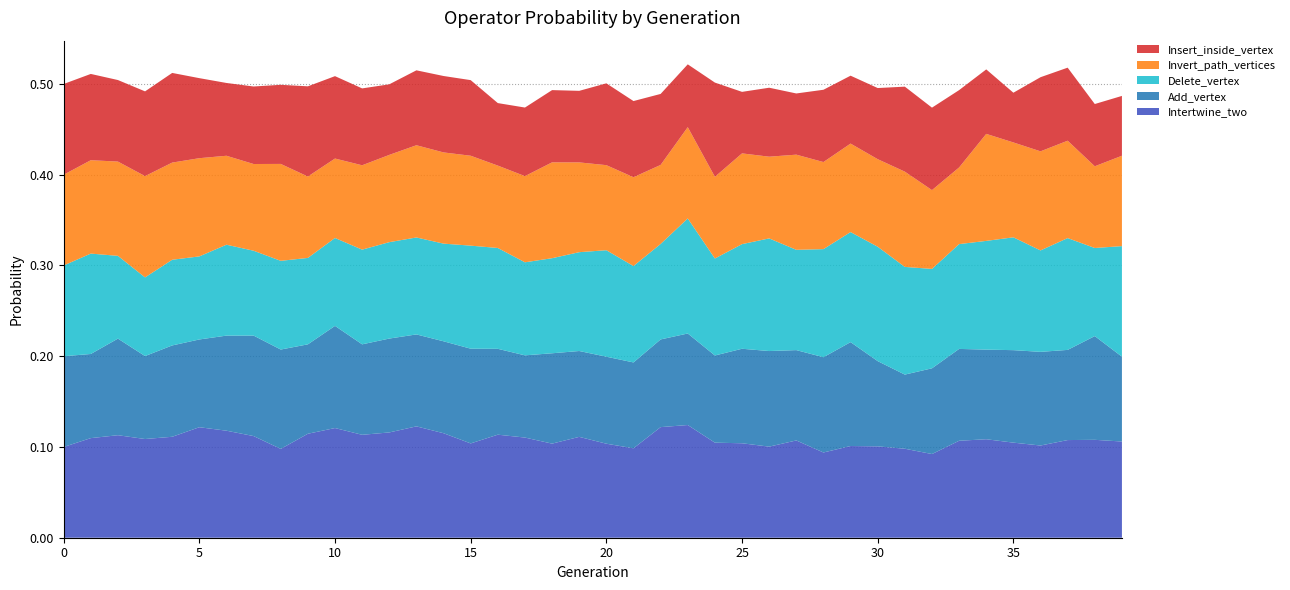

Reading right to left, transcribe all the data shown in this chart.

Intertwine_two: 39=0.1	38=0.1	37=0.1	36=0.1	35=0.1	34=0.1	33=0.1	32=0.1	31=0.1	30=0.1	29=0.1	28=0.1	27=0.1	26=0.1	25=0.1	24=0.1	23=0.1	22=0.1	21=0.1	20=0.1	19=0.1	18=0.1	17=0.1	16=0.1	15=0.1	14=0.1	13=0.1	12=0.1	11=0.1	10=0.1	9=0.1	8=0.1	7=0.1	6=0.1	5=0.1	4=0.1	3=0.1	2=0.1	1=0.1	0=0.1
Add_vertex: 39=0.1	38=0.1	37=0.1	36=0.1	35=0.1	34=0.1	33=0.1	32=0.1	31=0.1	30=0.1	29=0.1	28=0.1	27=0.1	26=0.1	25=0.1	24=0.1	23=0.1	22=0.1	21=0.1	20=0.1	19=0.1	18=0.1	17=0.1	16=0.1	15=0.1	14=0.1	13=0.1	12=0.1	11=0.1	10=0.1	9=0.1	8=0.1	7=0.1	6=0.1	5=0.1	4=0.1	3=0.1	2=0.1	1=0.1	0=0.1
Delete_vertex: 39=0.1	38=0.1	37=0.1	36=0.1	35=0.1	34=0.1	33=0.1	32=0.1	31=0.1	30=0.1	29=0.1	28=0.1	27=0.1	26=0.1	25=0.1	24=0.1	23=0.1	22=0.1	21=0.1	20=0.1	19=0.1	18=0.1	17=0.1	16=0.1	15=0.1	14=0.1	13=0.1	12=0.1	11=0.1	10=0.1	9=0.1	8=0.1	7=0.1	6=0.1	5=0.1	4=0.1	3=0.1	2=0.1	1=0.1	0=0.1
Invert_path_vertices: 39=0.1	38=0.1	37=0.1	36=0.1	35=0.1	34=0.1	33=0.1	32=0.1	31=0.1	30=0.1	29=0.1	28=0.1	27=0.1	26=0.1	25=0.1	24=0.1	23=0.1	22=0.1	21=0.1	20=0.1	19=0.1	18=0.1	17=0.1	16=0.1	15=0.1	14=0.1	13=0.1	12=0.1	11=0.1	10=0.1	9=0.1	8=0.1	7=0.1	6=0.1	5=0.1	4=0.1	3=0.1	2=0.1	1=0.1	0=0.1
Insert_inside_vertex: 39=0.1	38=0.1	37=0.1	36=0.1	35=0.1	34=0.1	33=0.1	32=0.1	31=0.1	30=0.1	29=0.1	28=0.1	27=0.1	26=0.1	25=0.1	24=0.1	23=0.1	22=0.1	21=0.1	20=0.1	19=0.1	18=0.1	17=0.1	16=0.1	15=0.1	14=0.1	13=0.1	12=0.1	11=0.1	10=0.1	9=0.1	8=0.1	7=0.1	6=0.1	5=0.1	4=0.1	3=0.1	2=0.1	1=0.1	0=0.1